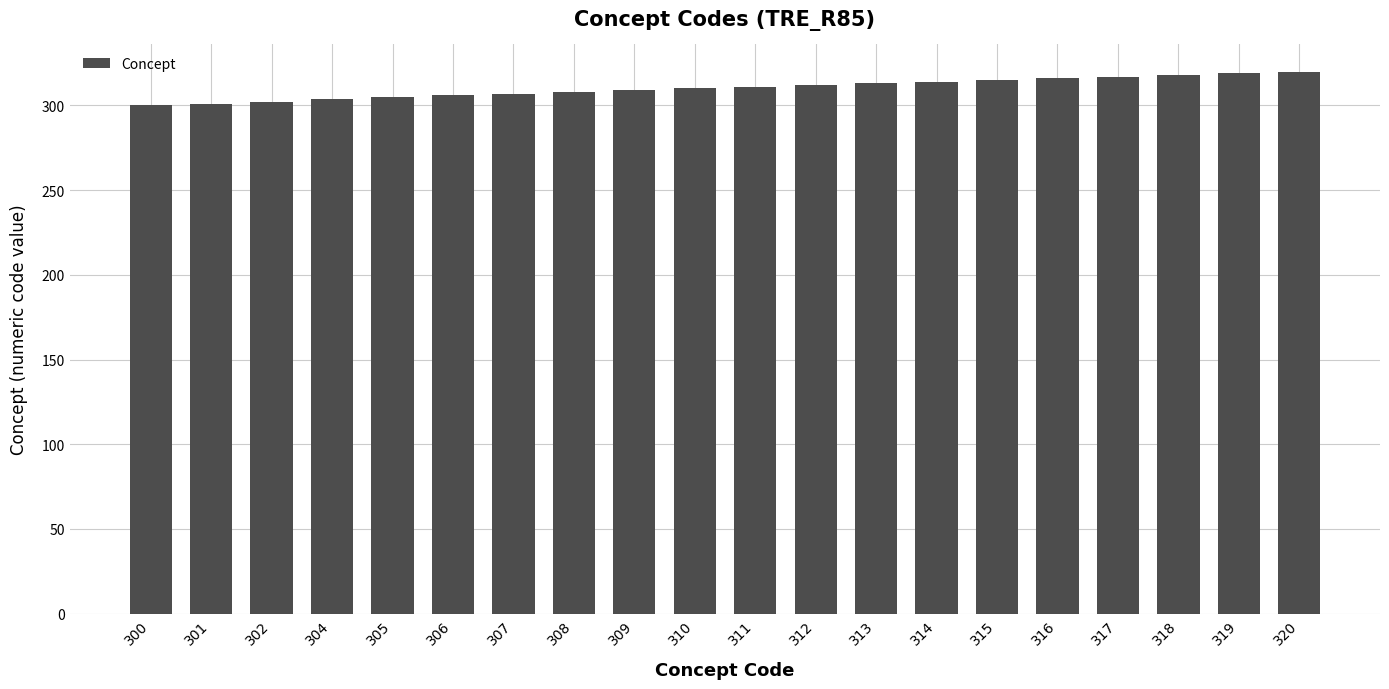

Which has a higher value, 301 or 311?

311